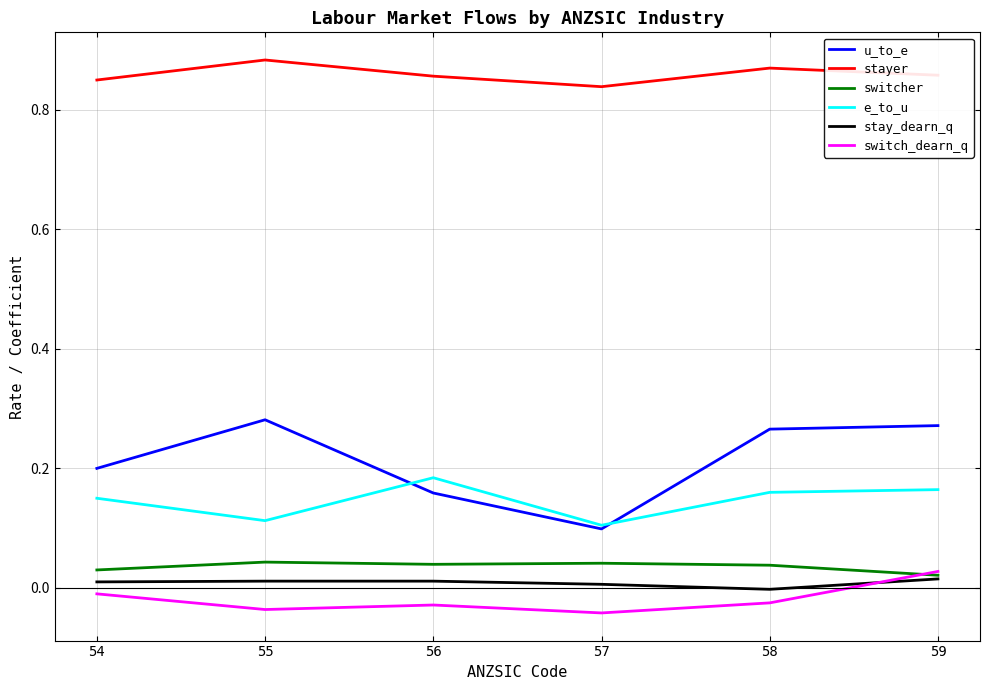

What is the total value across all series at 56?

1.2